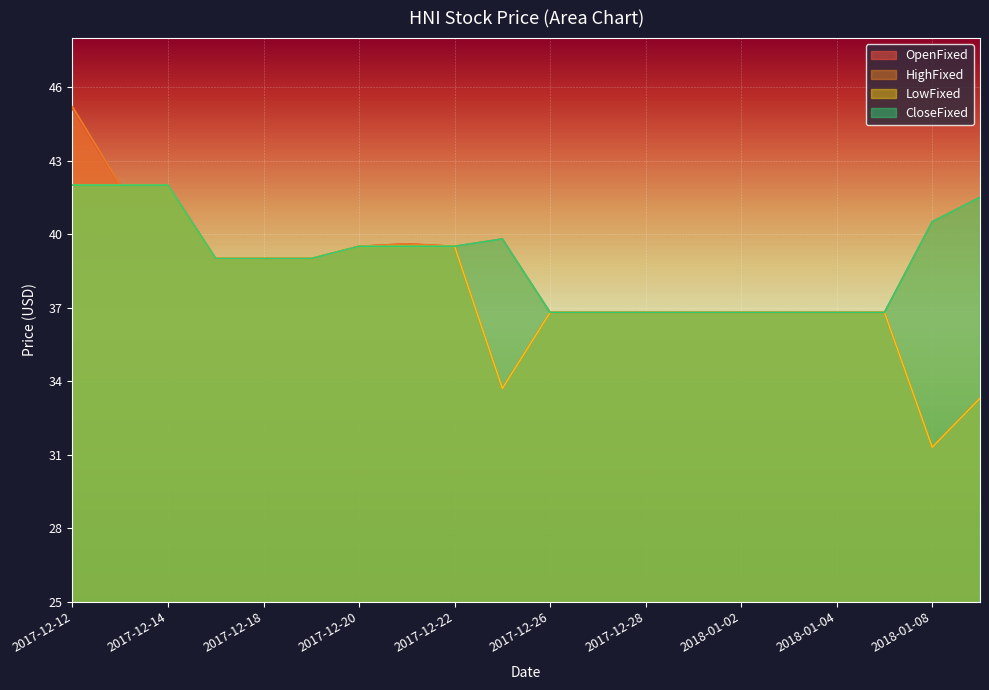

Between 2017-12-26 and 2017-12-12, which is larger?

2017-12-12